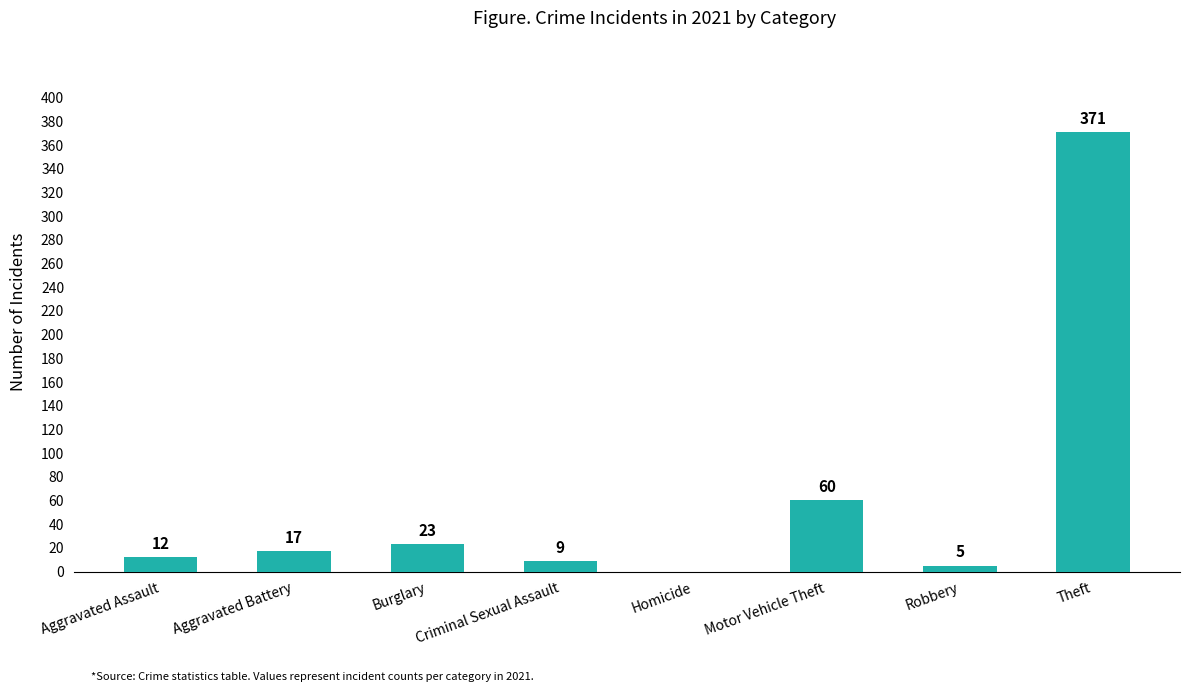

What value does the data have at Robbery, to the nearest 5?

5